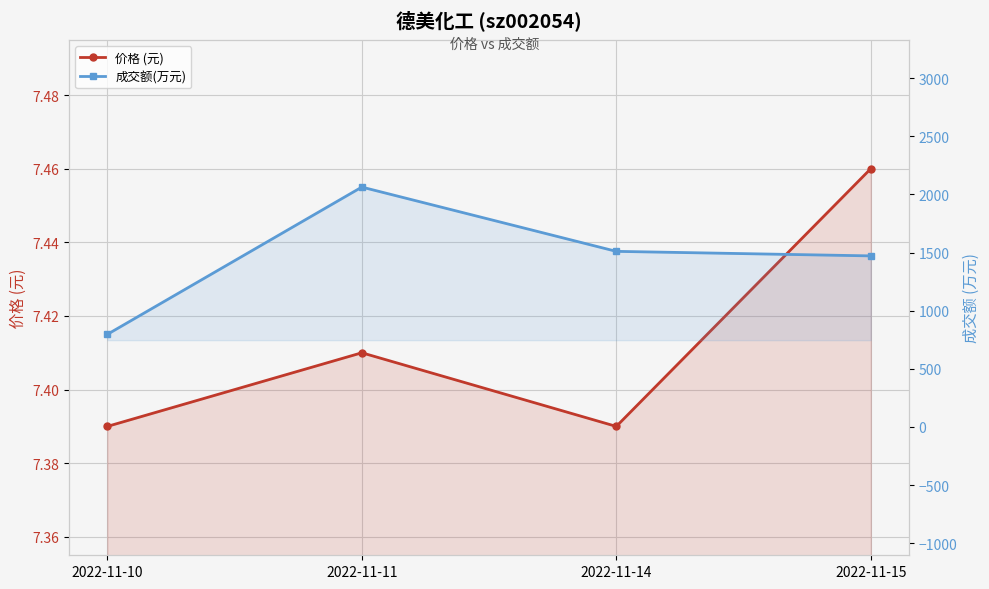

Rank the series by their average value, from highest to lowest.

成交额(万元), 价格 (元)